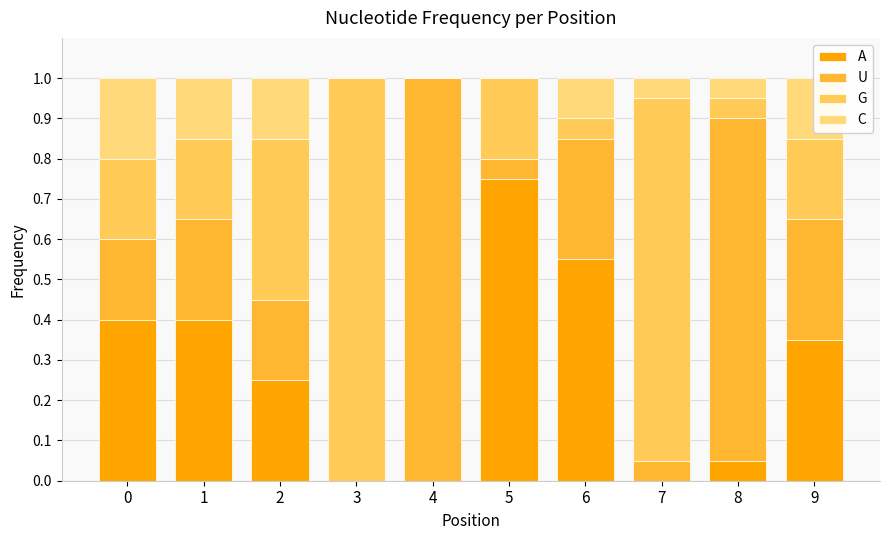

Rank the series by their maximum value, from highest to lowest.

G, U, A, C